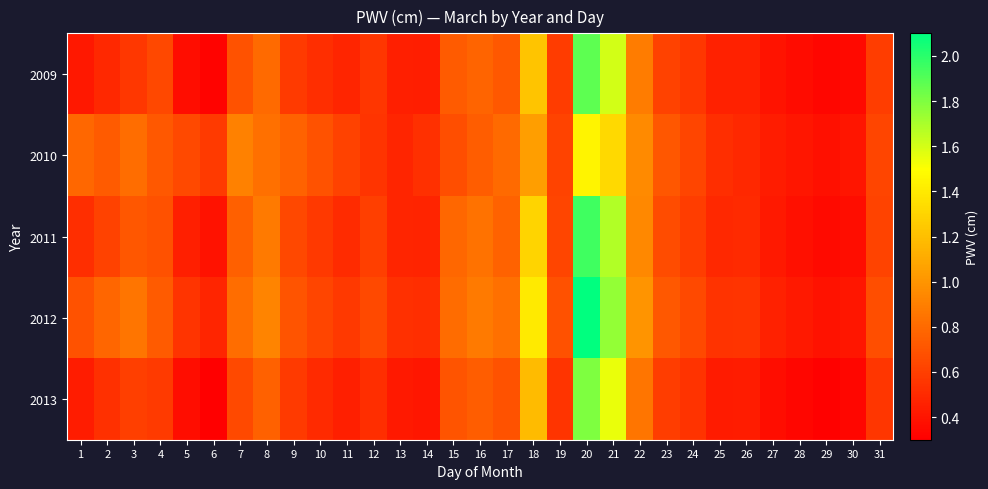

Which series has the largest total across all categories?

2012